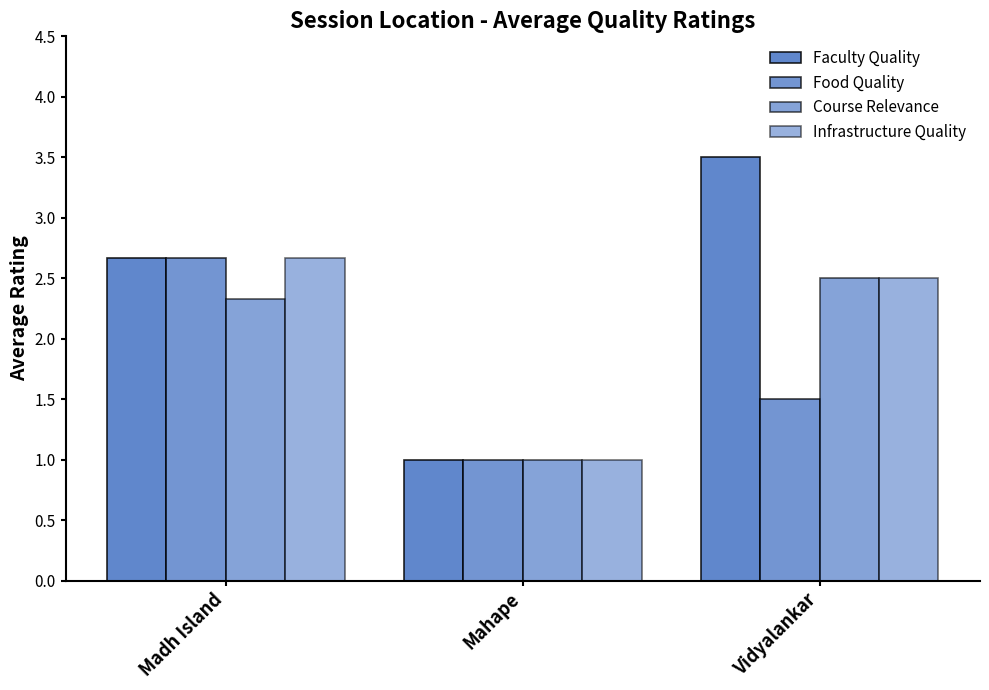

What is the label of the 1st bar from the left?

Madh Island